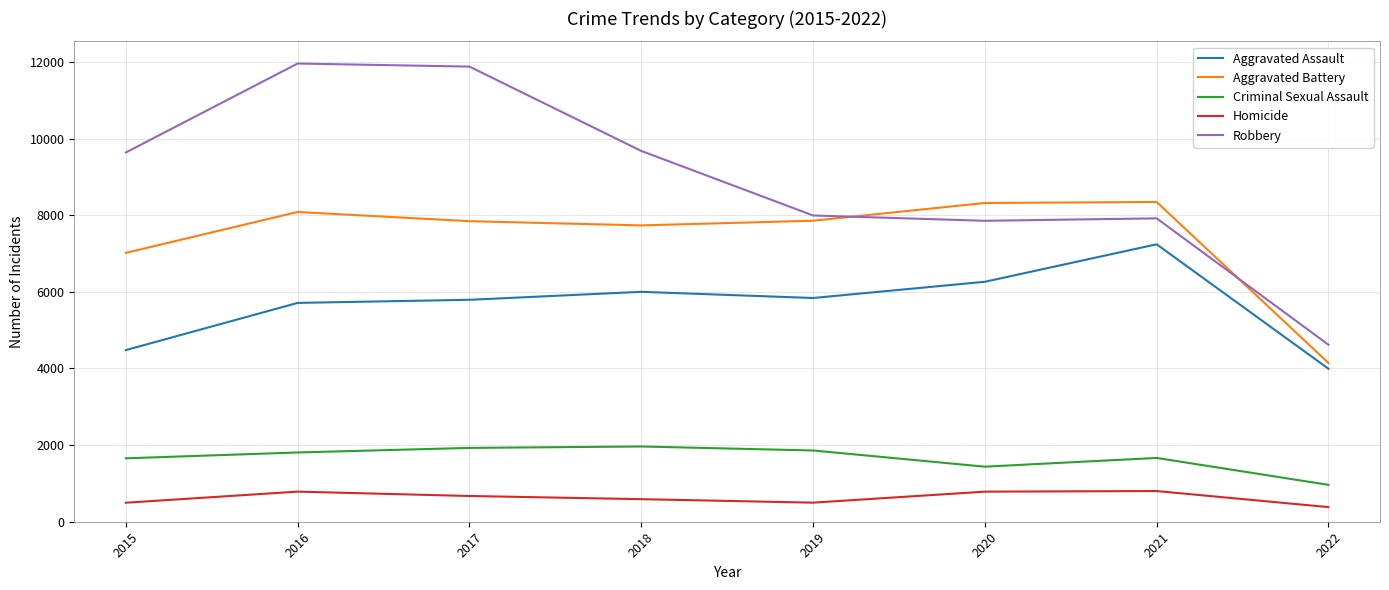

How many lines are shown in the chart?

5